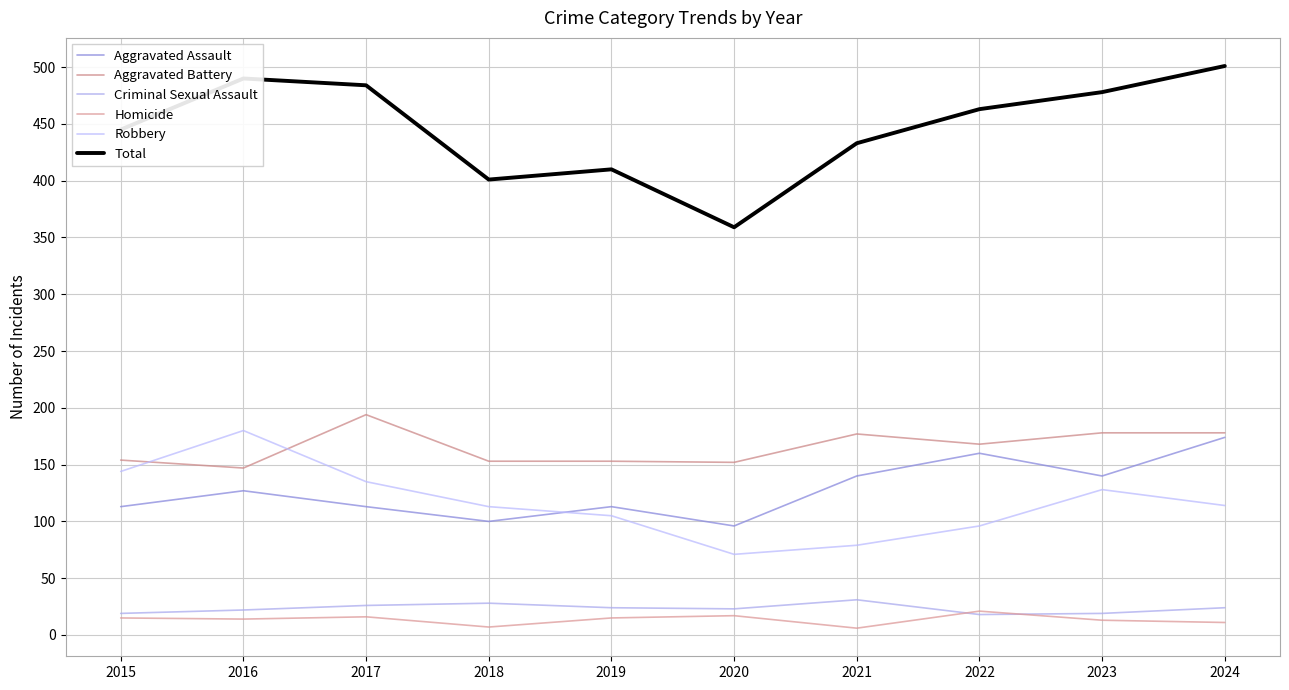

True or false: Criminal Sexual Assault and Aggravated Battery cross at least once.

False